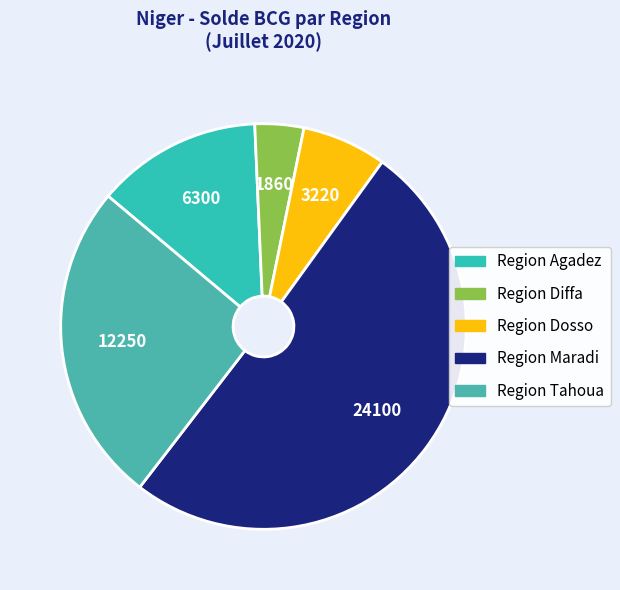

How many segments does this pie chart have?

5